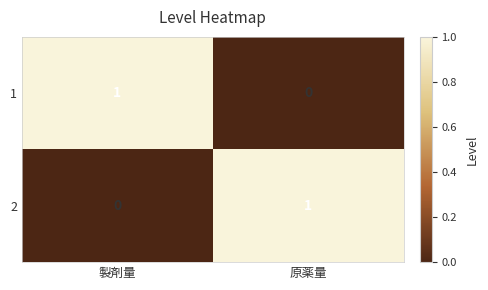

Which category has the highest value in the 1 series?

製剤量